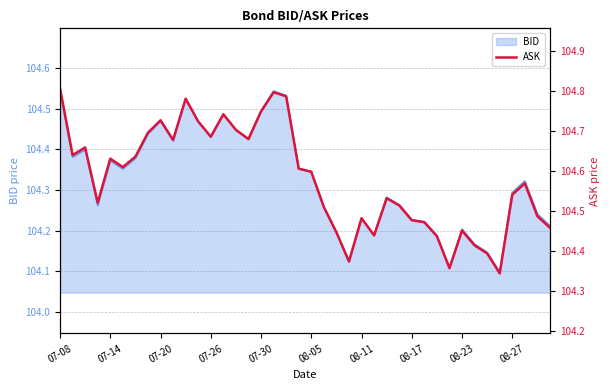

The BID series shows 104.3 at 08-27. True or false?

True